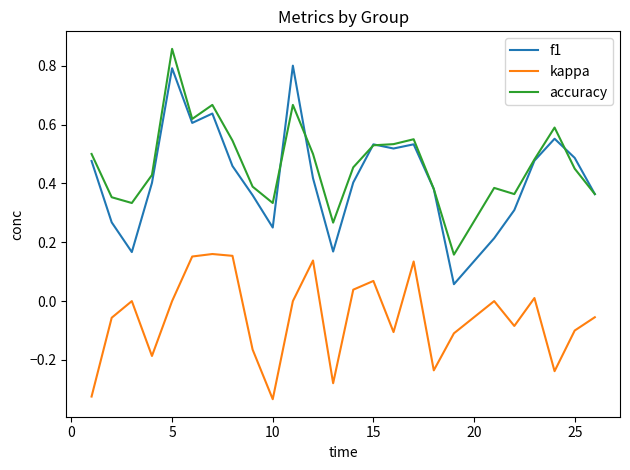

How many lines are shown in the chart?

3